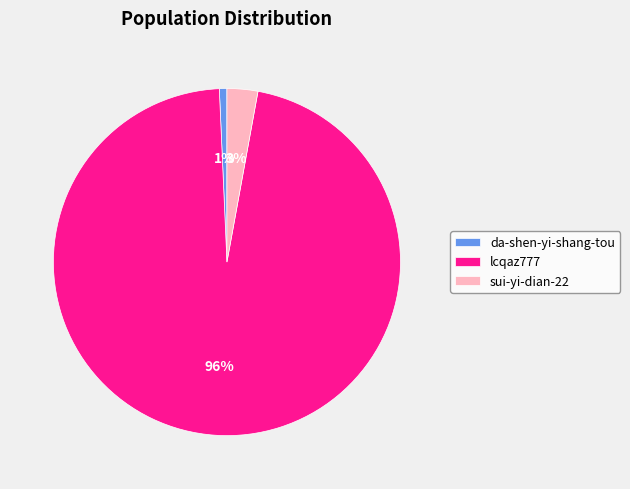

Which category has the smallest portion of the pie?

da-shen-yi-shang-tou